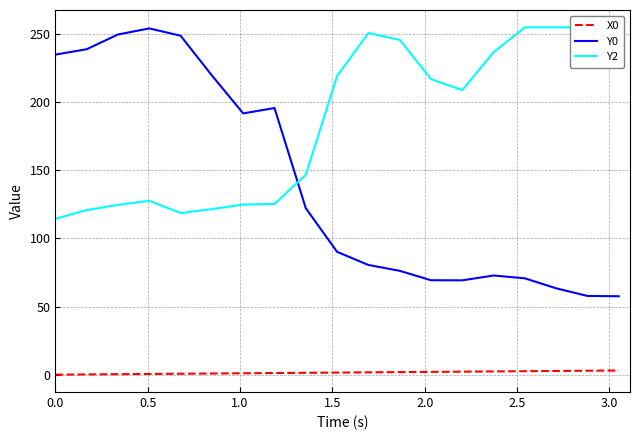

How many values in the Y0 series exceed 90?

10